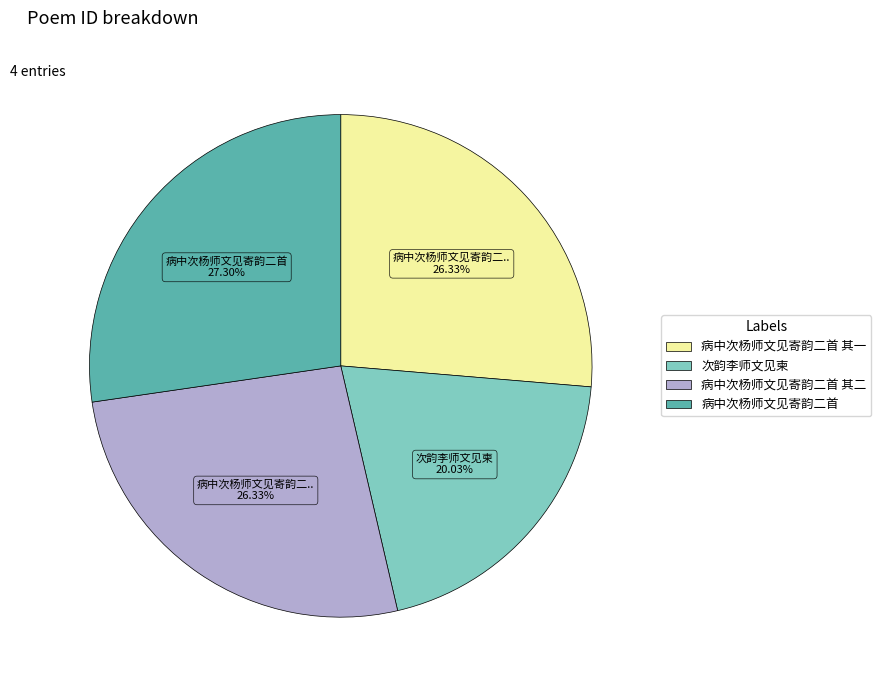

Does any single category account for the majority?

No